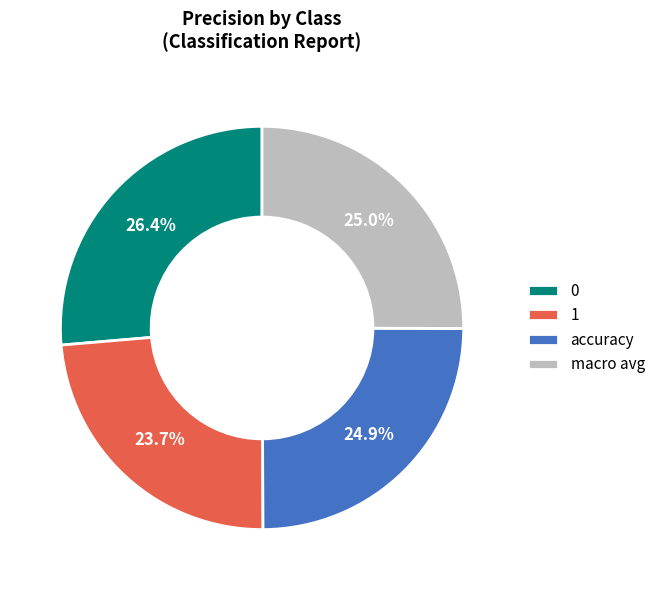

Combined, what portion of the pie is macro avg and 0?

51.4%